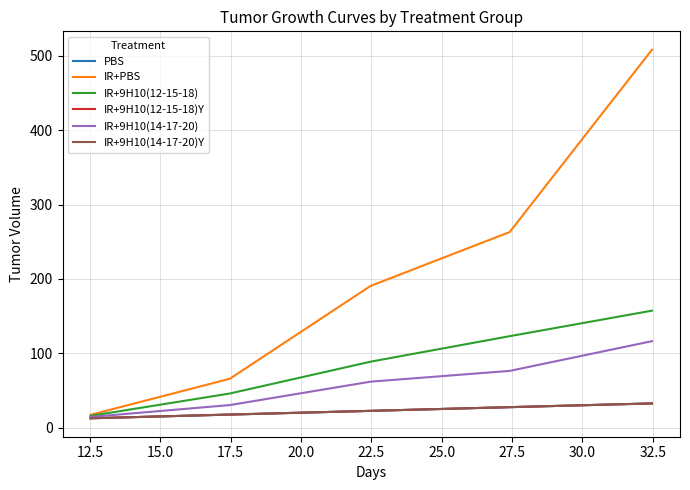

Does the chart display data point markers on the line(s)?

No